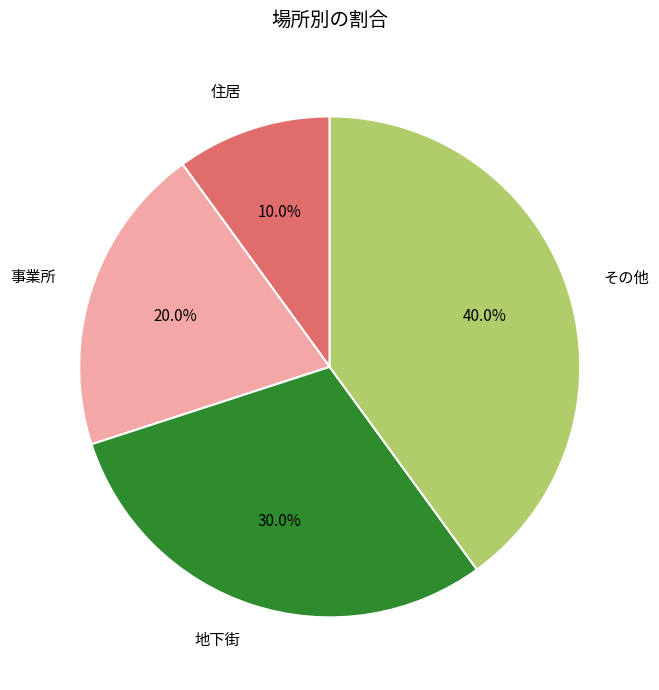

What is the smallest slice in the pie chart?

住居